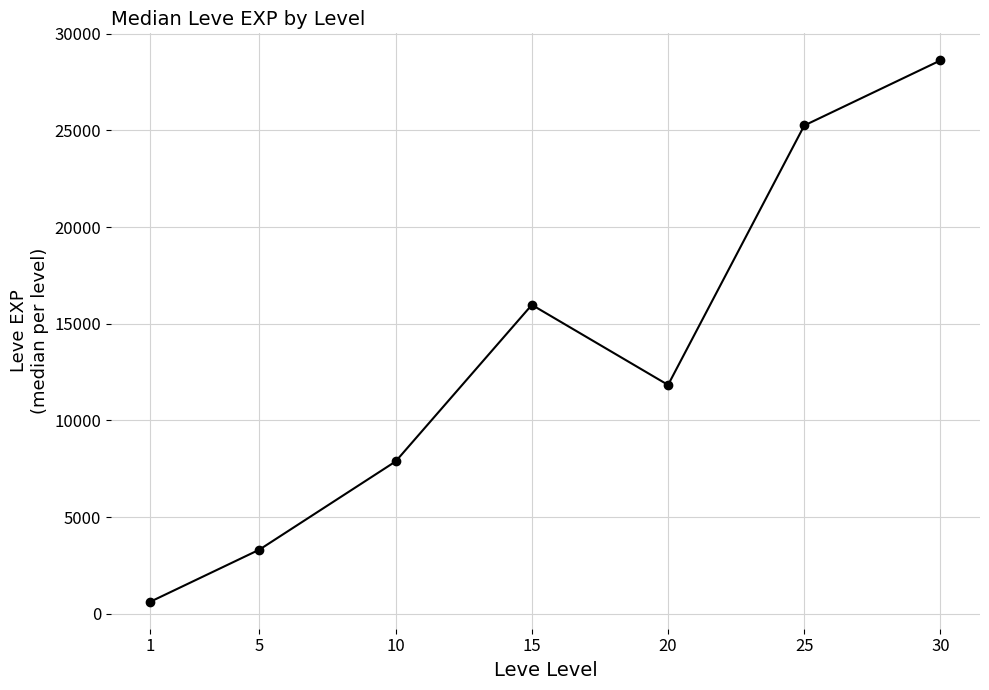

How many lines are shown in the chart?

1